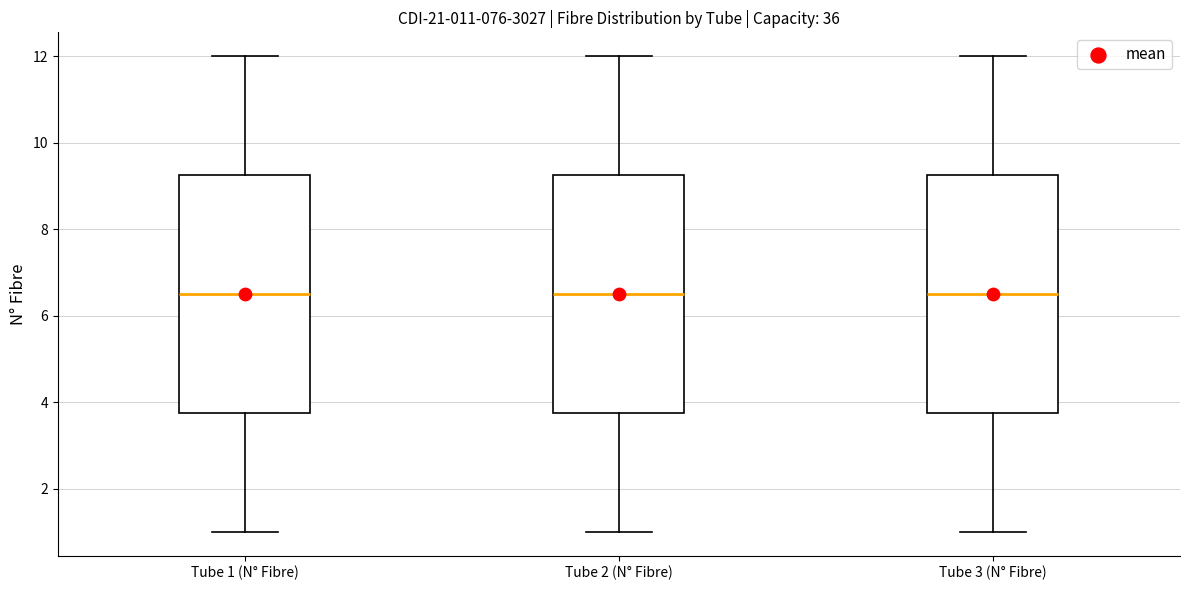

Reading left to right, read every box against the y-axis: the position of its median line, the range the box covers, and the ends of its whiskers. The values are not printed on the chart, so give them approximately, as read against the axis.

Tube 1 (N° Fibre): median 6.6, box 3.8 to 9.2, whiskers 1.0 to 12.0
Tube 2 (N° Fibre): median 6.6, box 3.8 to 9.2, whiskers 1.0 to 12.0
Tube 3 (N° Fibre): median 6.6, box 3.8 to 9.2, whiskers 1.0 to 12.0